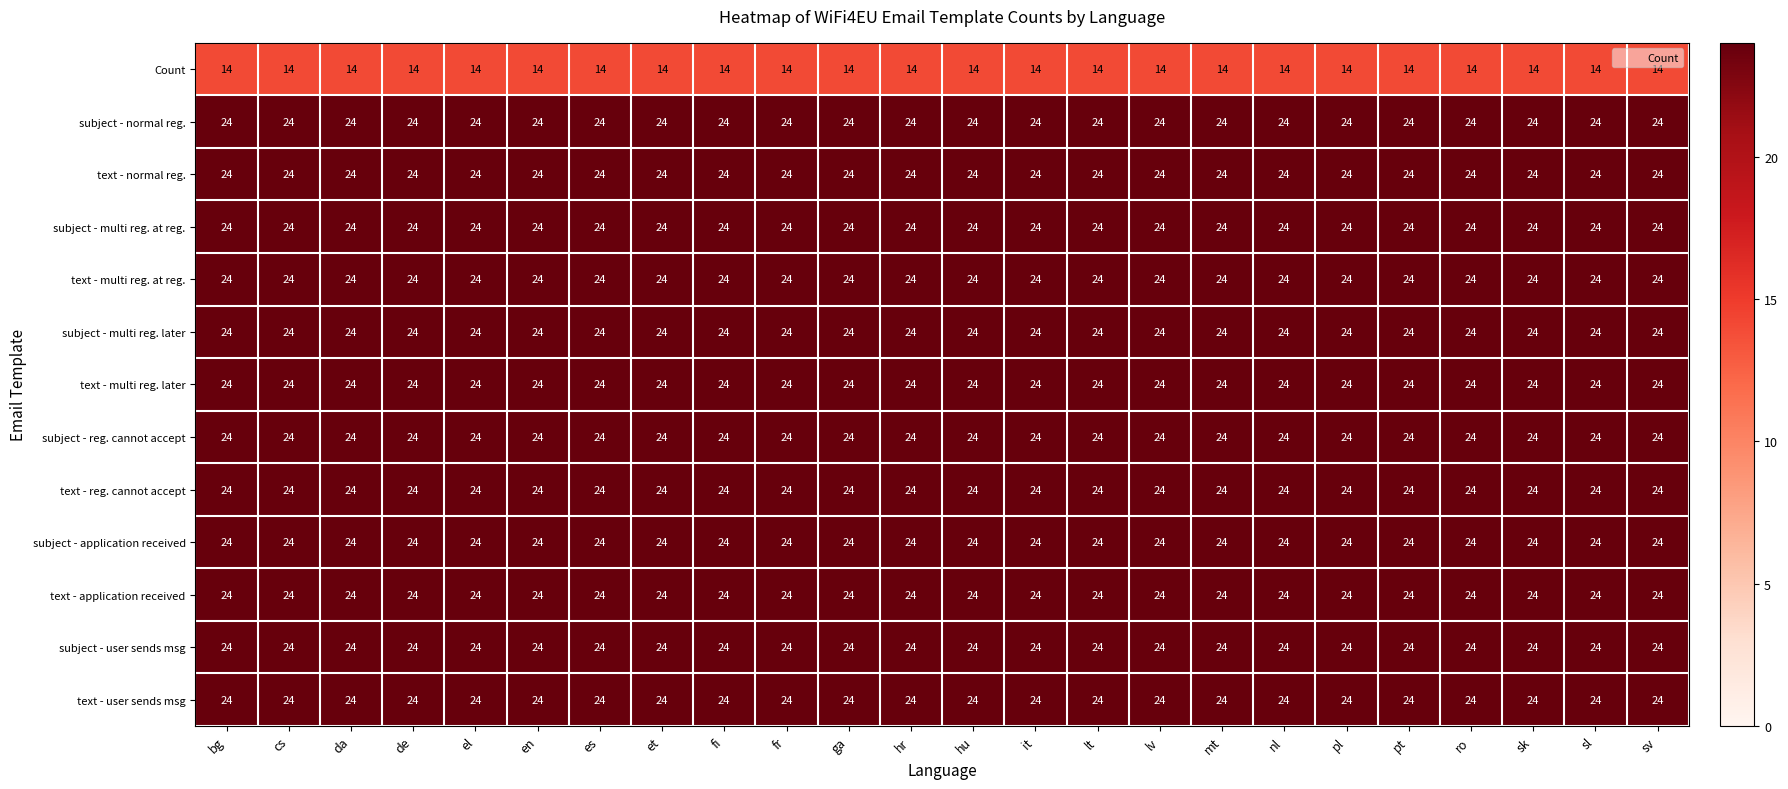

The subject - multi reg. later series shows 43 at sv. True or false?

False